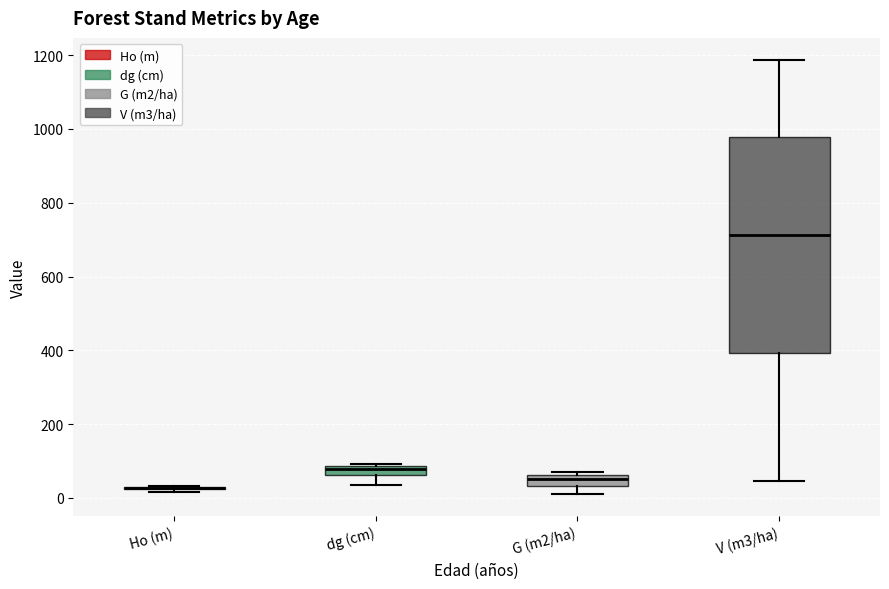

Where does the median line of the box for V (m3/ha) sit on the y-axis? The values are not printed on the chart, so give them approximately, as read against the axis.

720